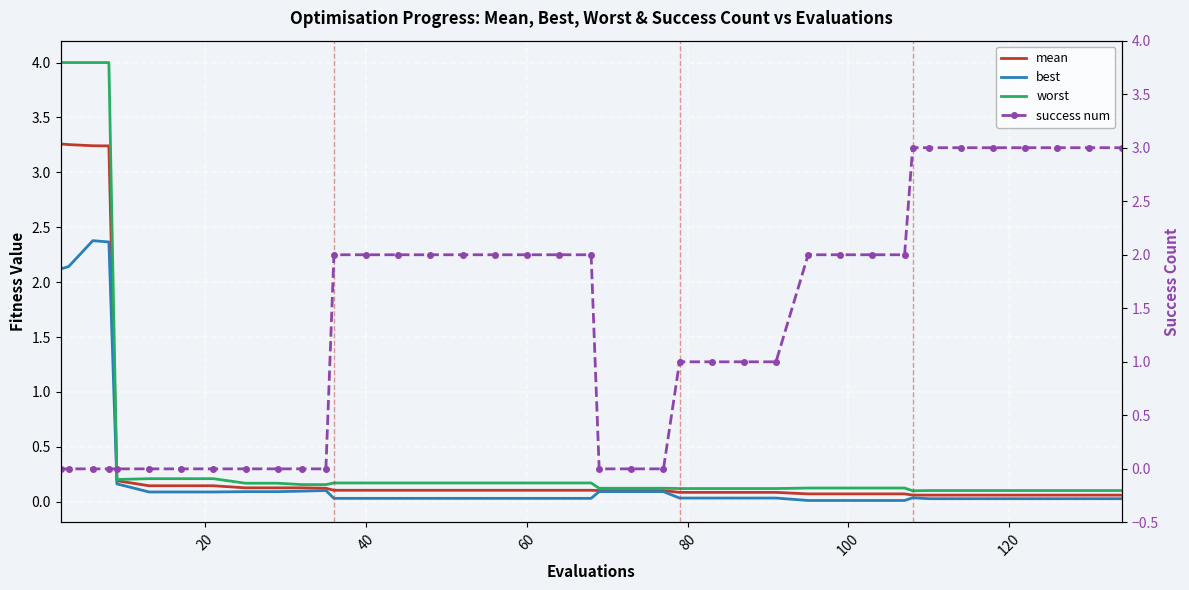

True or false: mean has more than 0 points higher than both neighbors.

False